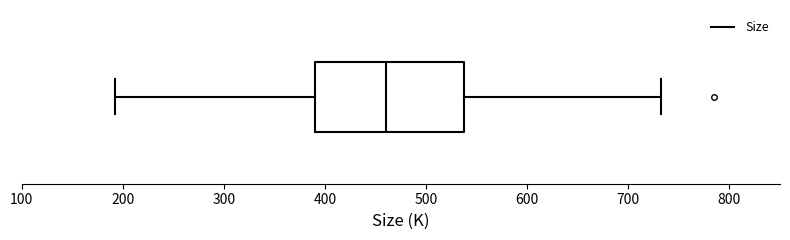

Read this box plot against the x-axis: the position of the median line, the range covered by the box, and the ends of both whiskers. The values are not printed on the chart, so give them approximately, as read against the axis.

median 460, box 390 to 540, whiskers 190 to 730